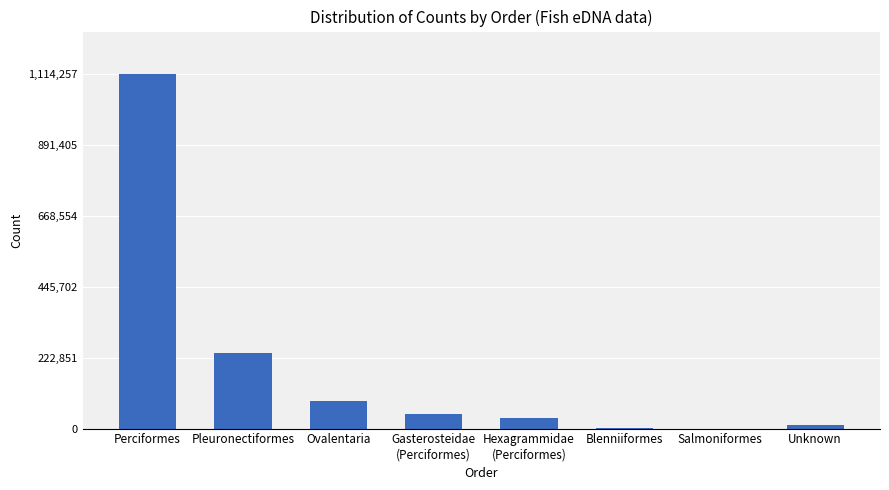

Are the bars horizontal?

No